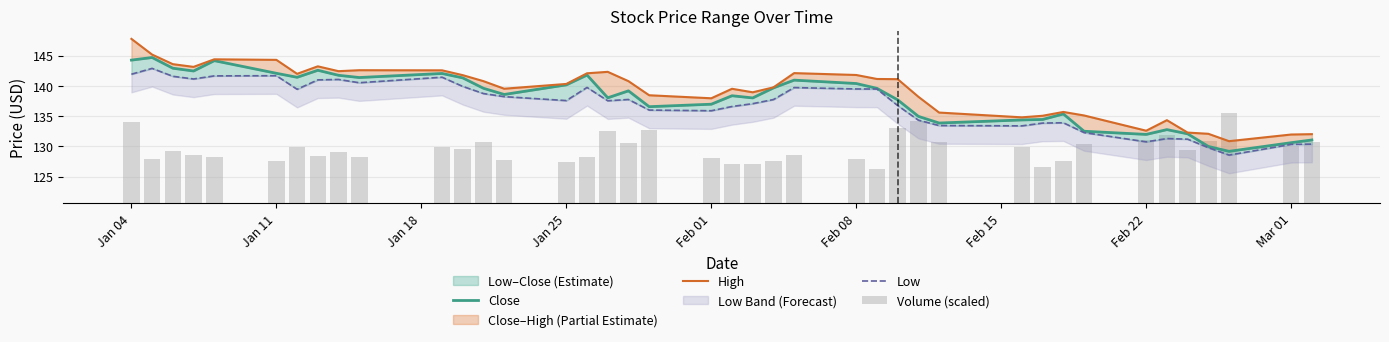

Which series has the widest spread of values?

High